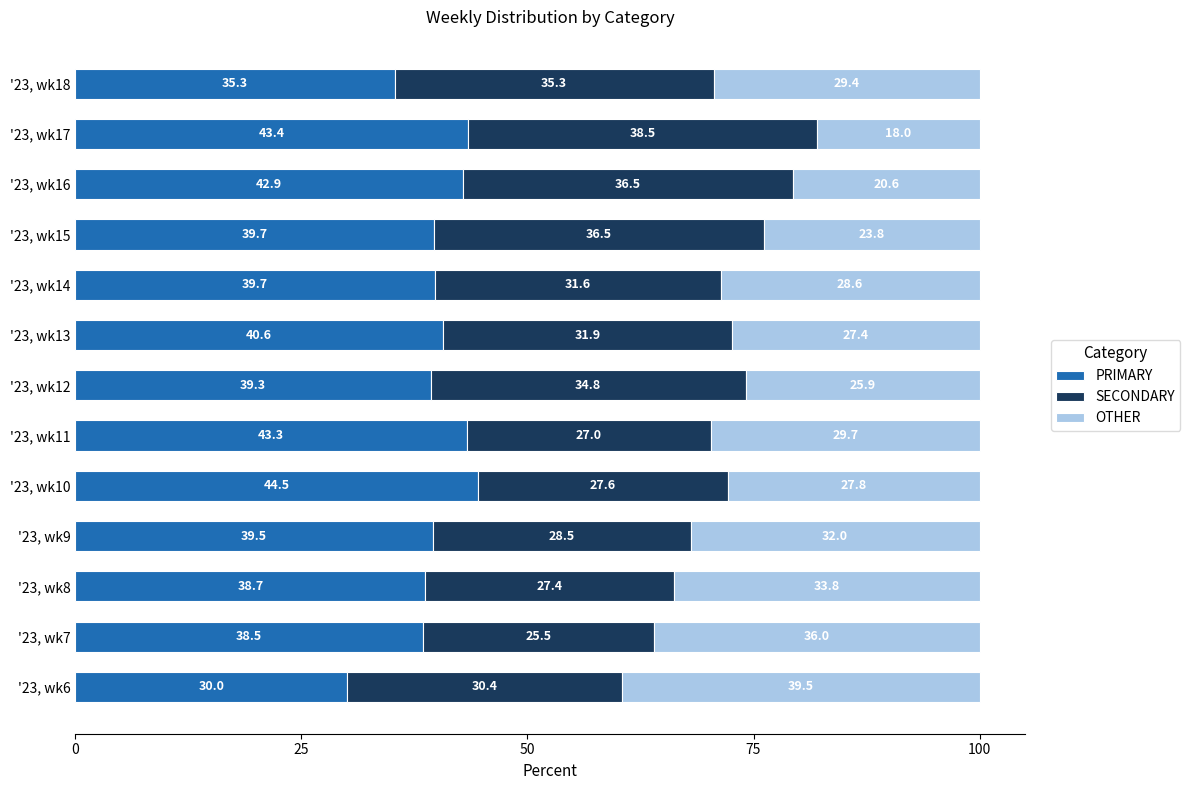

Where is PRIMARY nearest to the value 37?

'23, wk7